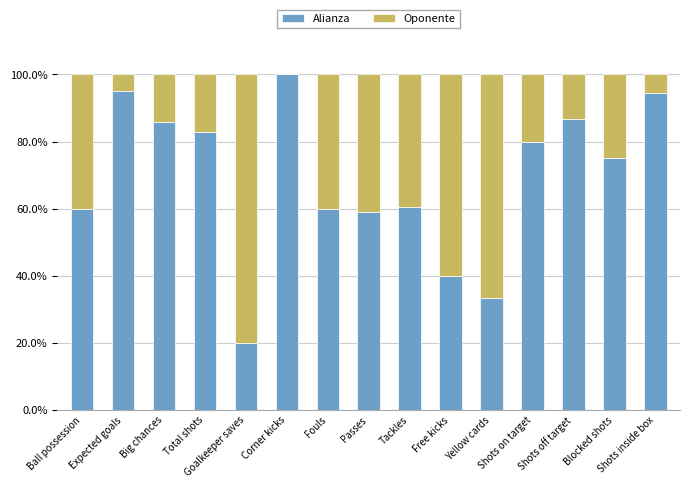

The Alianza series shows 103.5 at Fouls. True or false?

False